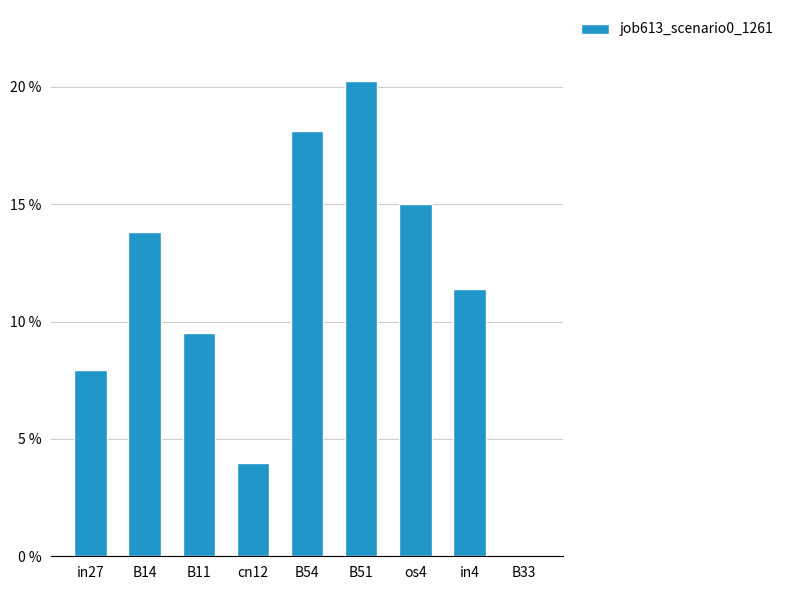

What is the change in value from B51 to B33?

-20.2